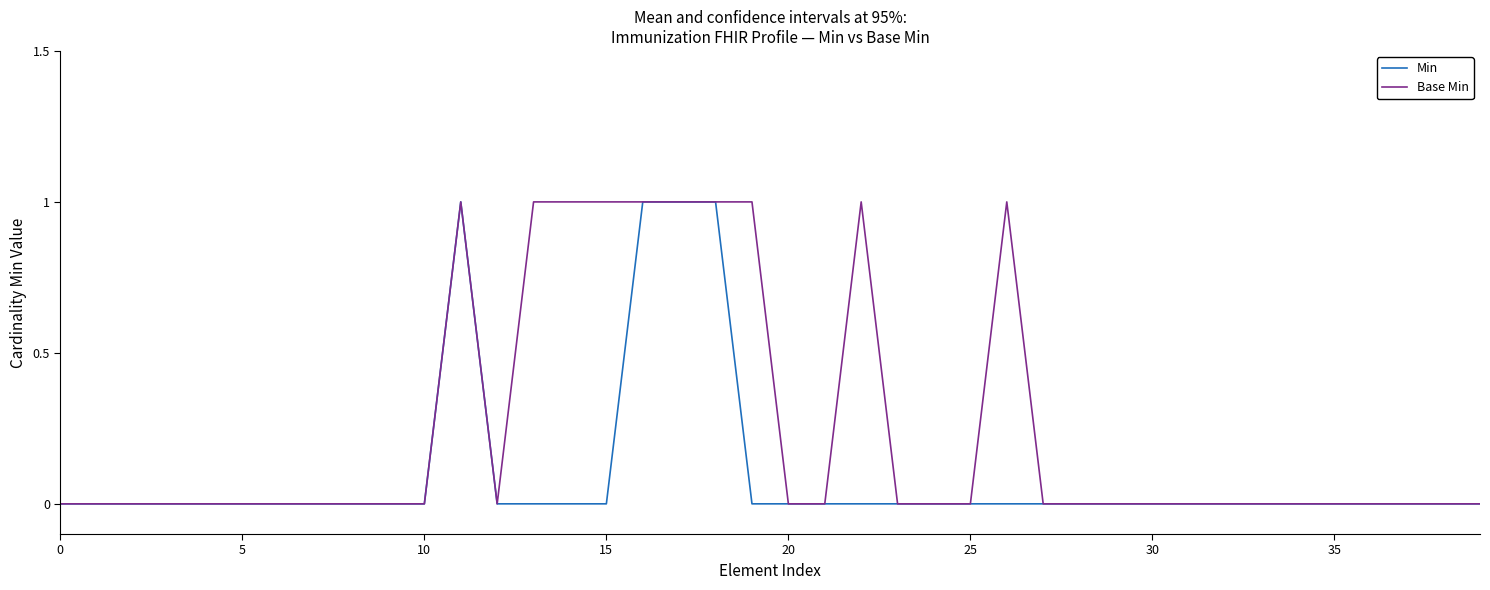

How many lines are shown in the chart?

2